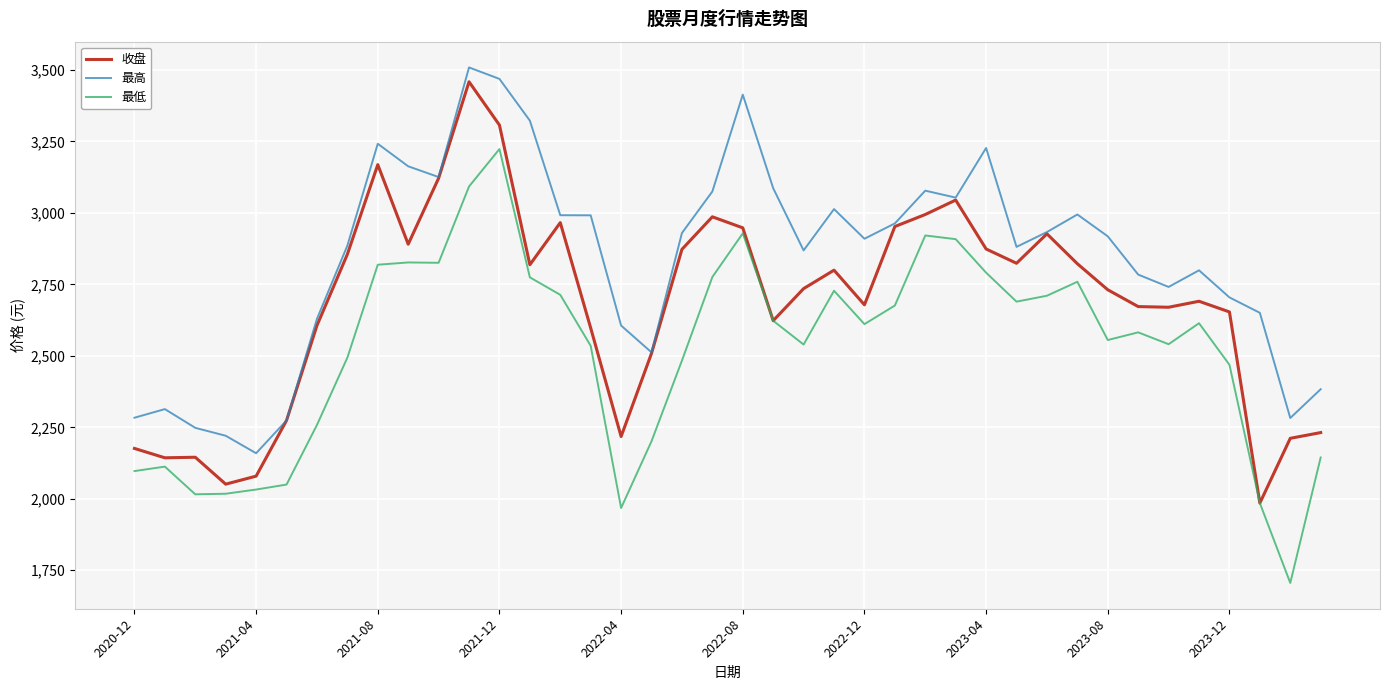

What is the difference between the maximum and second lowest values in the 最低 series?

1255.6